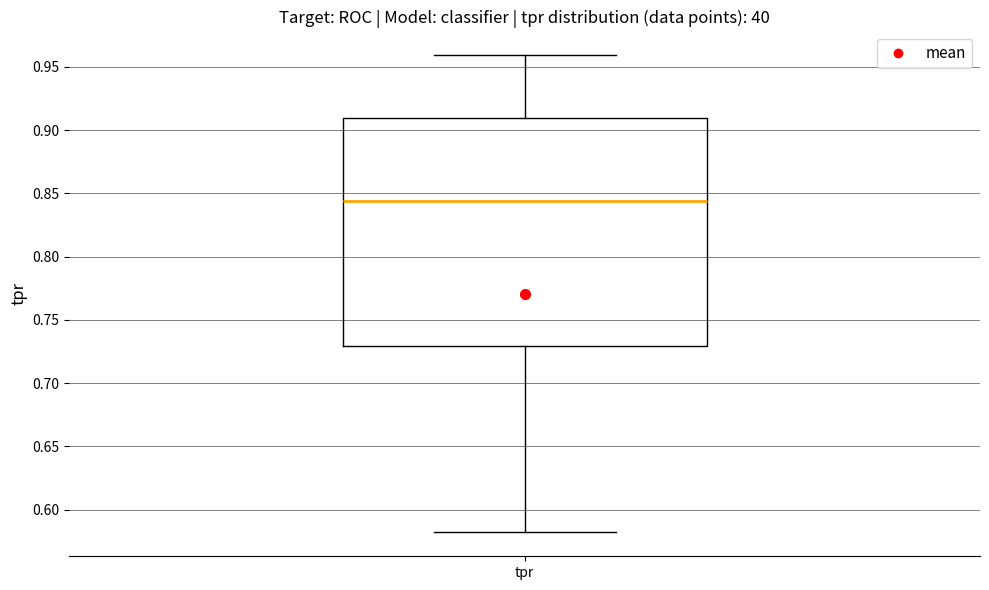

Transcribe this box plot: give where the median line is, the range the box spans, and where the two whiskers end, as read against the y-axis. The values are not printed on the chart, so give them approximately, as read against the axis.

median 0.845, box 0.730 to 0.910, whiskers 0.580 to 0.960